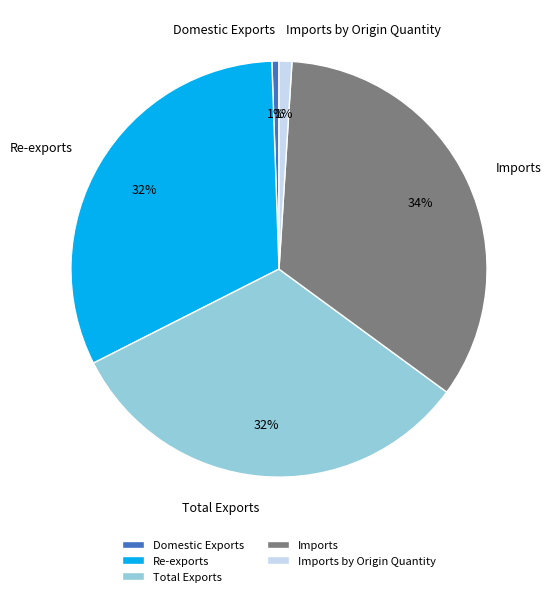

True or false: Imports by Origin Quantity accounts for 11% of the total.

False